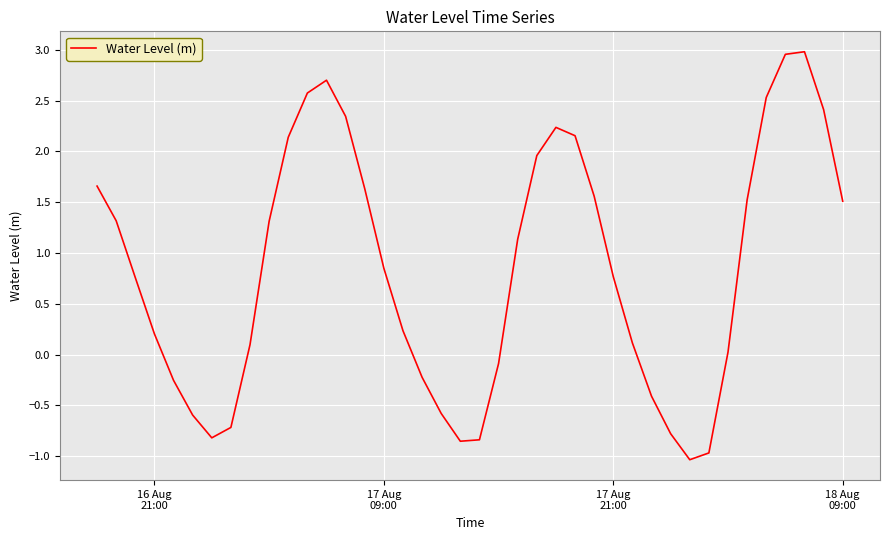

What is the smallest value displayed?

-1.0